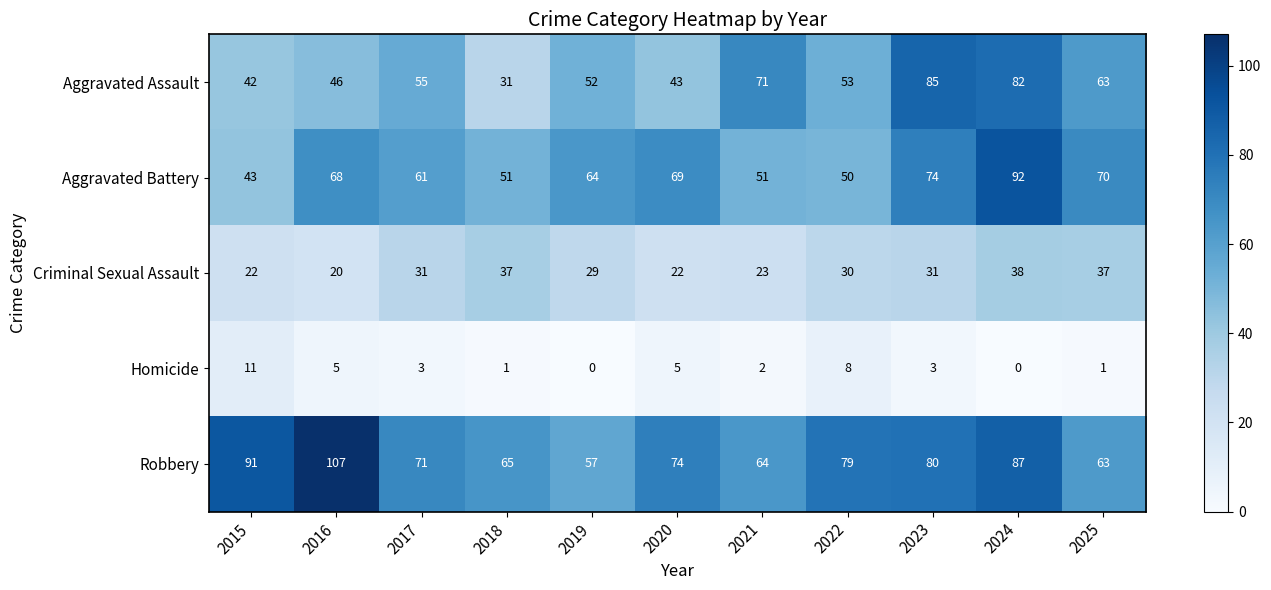

What is the spread (max minus min) of values at 2019?

64